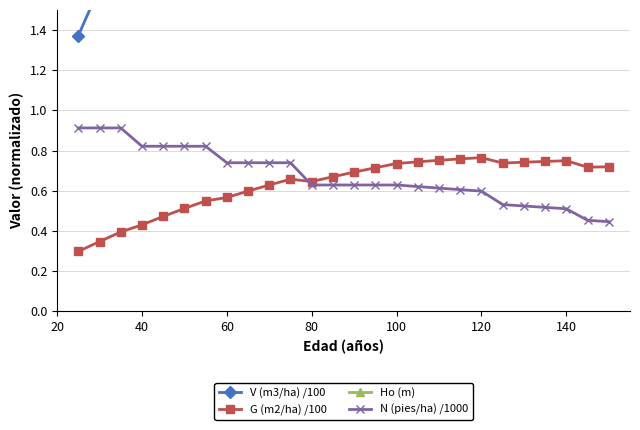

True or false: G (m2/ha) /100 has more than 2 points higher than both neighbors.

True